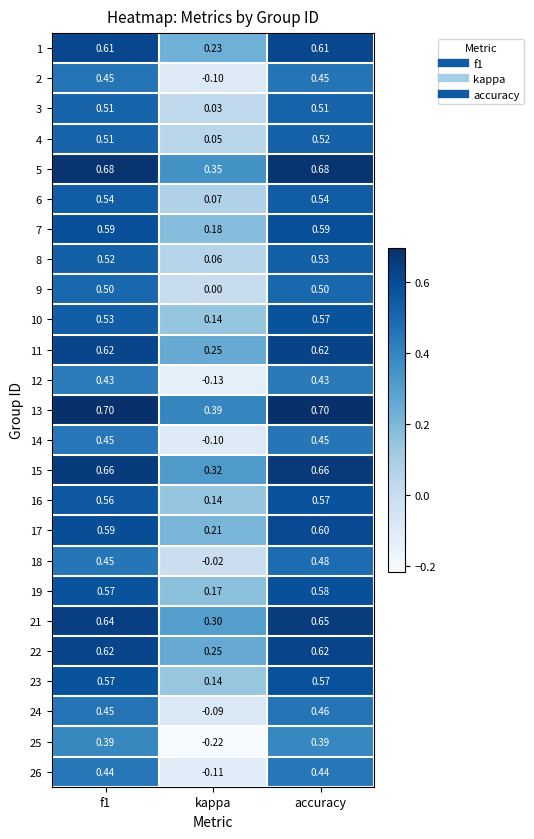

Which category has the lowest value in the 11 series?

kappa